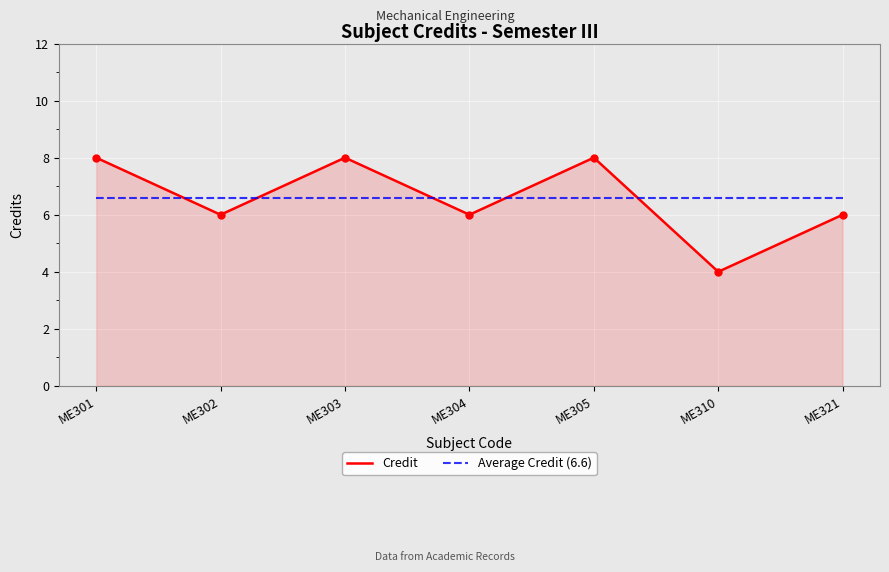

At which category does Credit reach its first local valley?

ME302